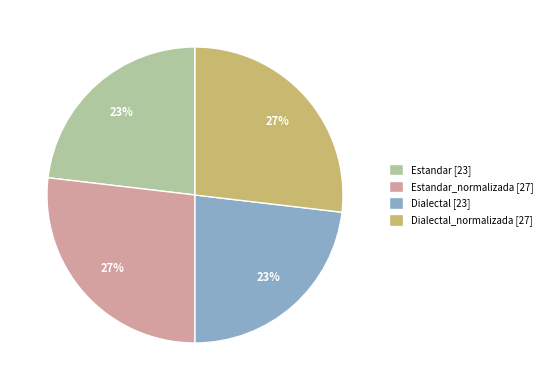

To the nearest percent, what is the combined percentage of Estandar_normalizada [27] and Dialectal_normalizada [27]?

54%